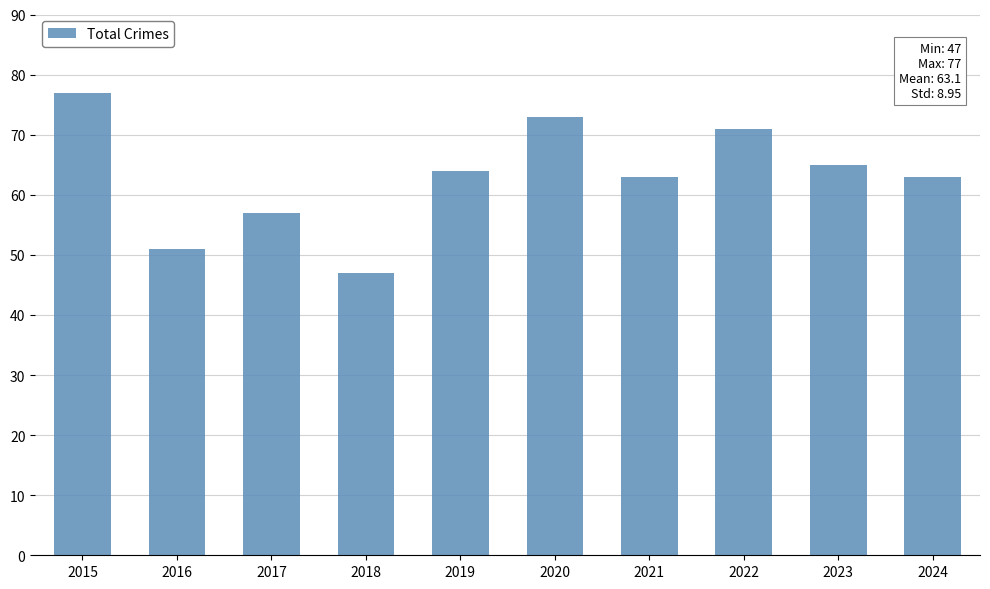

What is the change in value from 2019 to 2022?

+7